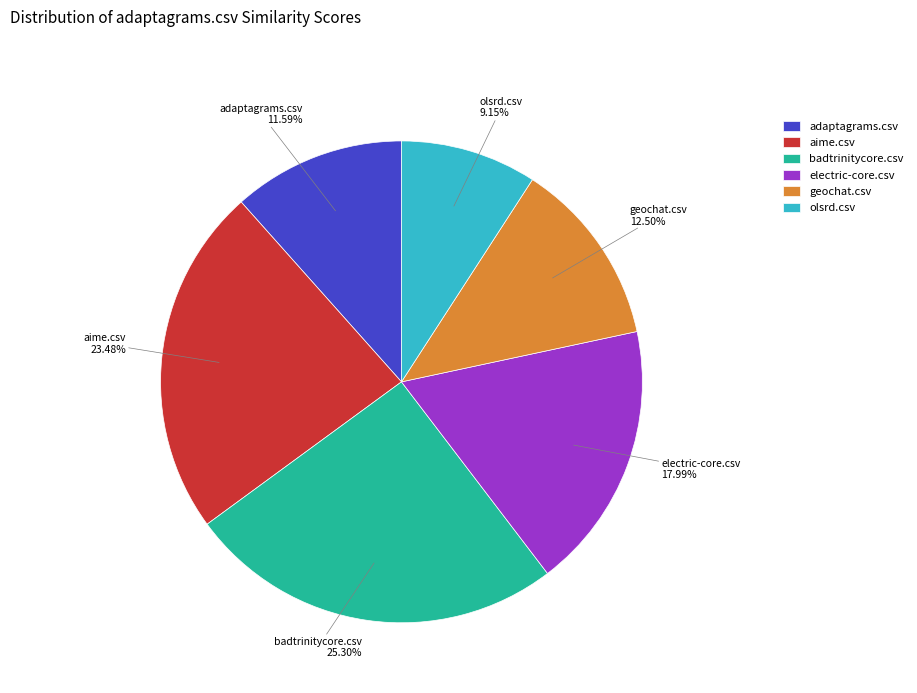

Combined, what portion of the pie is adaptagrams.csv and geochat.csv?

24.1%